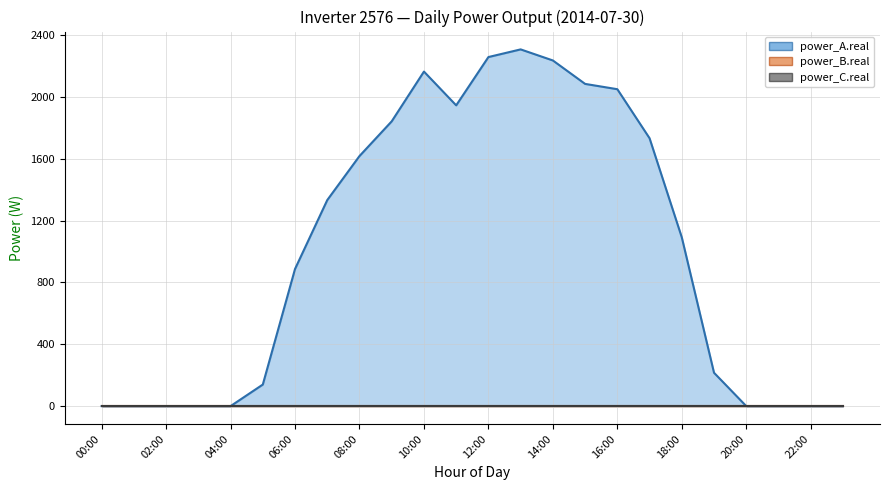

Which series changed the most between 02:00 and 22:00?

power_A.real (line)